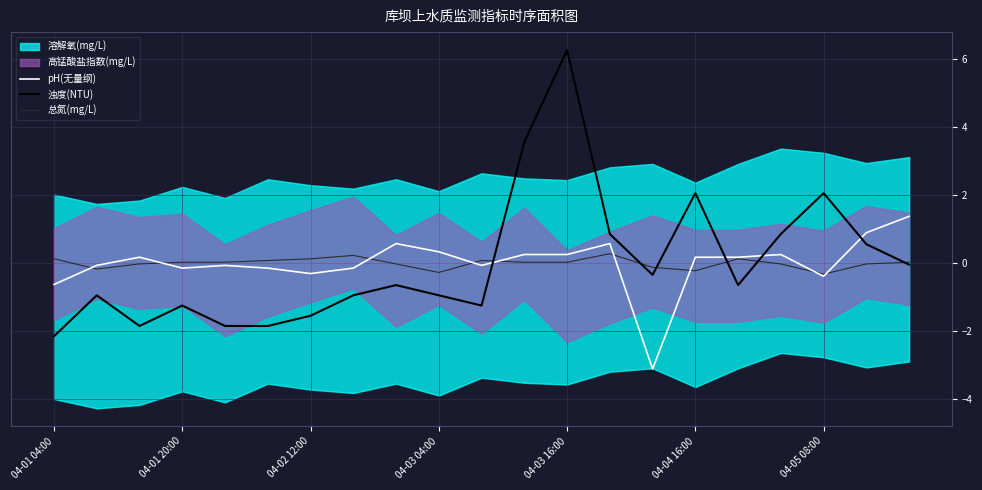

How many data points in 浊度(NTU) are above 0?

7